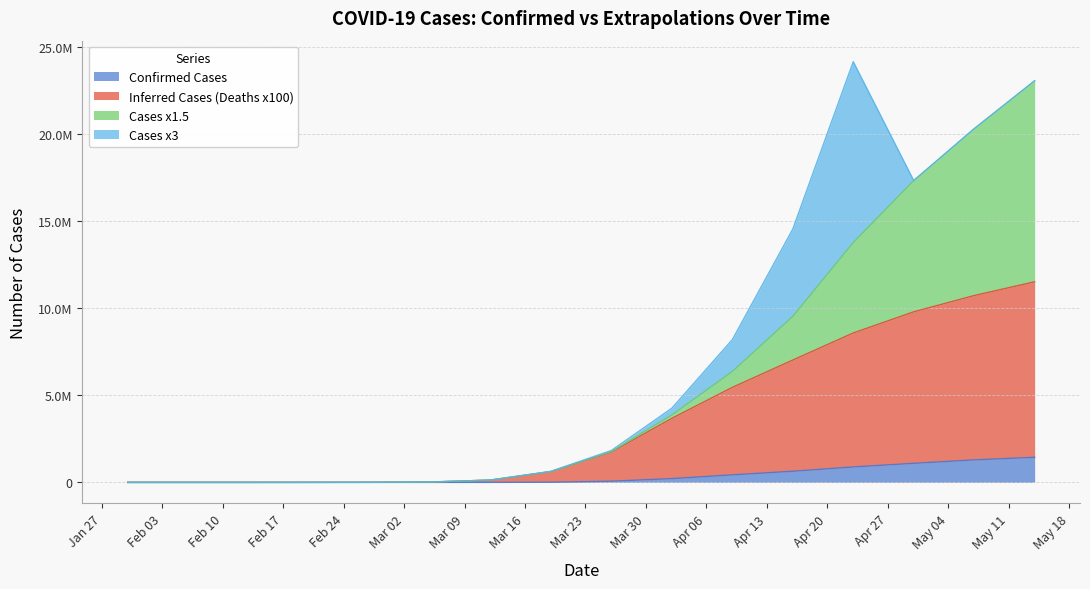

Is it true that Inferred Cases (Deaths x100) equals 14.0 at 2020-02-13?

True